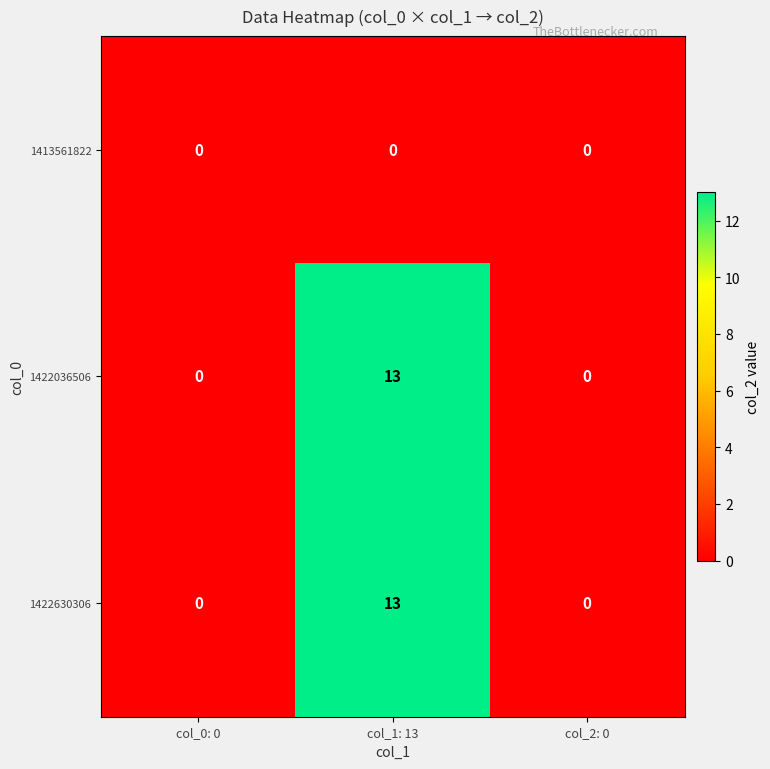

Reading left to right, extract all data points from this chart.

1413561822: col_0: 0=0	col_1: 13=0	col_2: 0=0
1422036506: col_0: 0=0	col_1: 13=13	col_2: 0=0
1422630306: col_0: 0=0	col_1: 13=13	col_2: 0=0